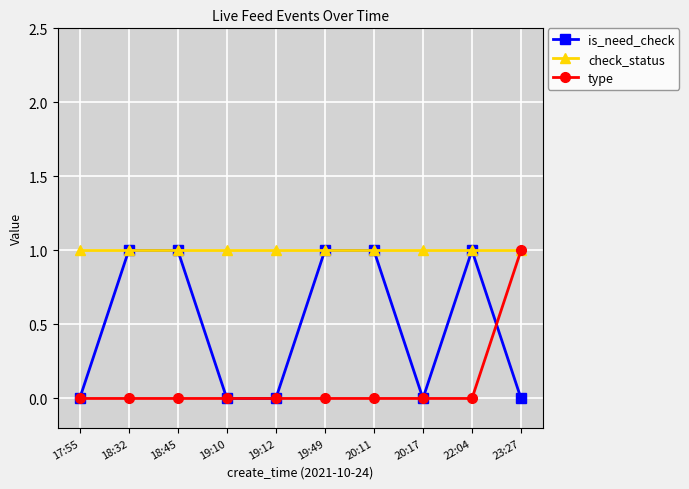

Reading left to right, extract all data points from this chart.

is_need_check: 17:55=0	18:32=1	18:45=1	19:10=0	19:12=0	19:49=1	20:11=1	20:17=0	22:04=1	23:27=0
check_status: 17:55=1	18:32=1	18:45=1	19:10=1	19:12=1	19:49=1	20:11=1	20:17=1	22:04=1	23:27=1
type: 17:55=0	18:32=0	18:45=0	19:10=0	19:12=0	19:49=0	20:11=0	20:17=0	22:04=0	23:27=1